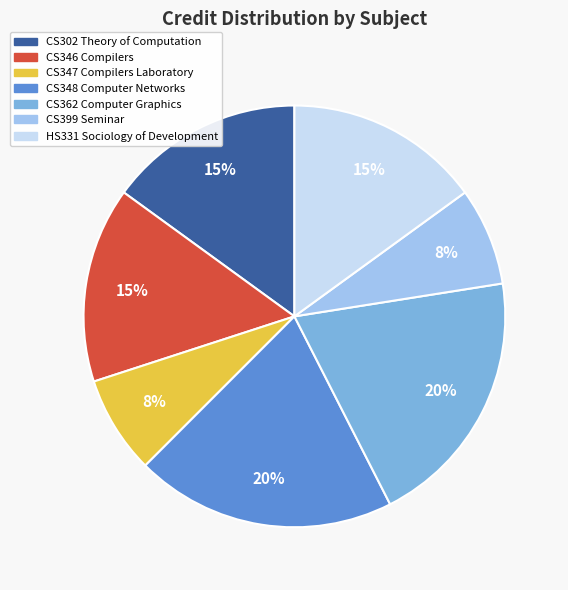

Does CS347 Compilers Laboratory account for over 50% of the chart?

No